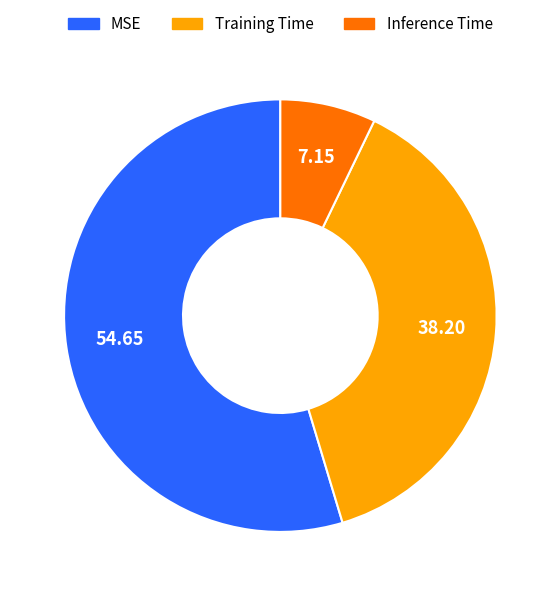

What is the largest slice in the pie chart?

MSE